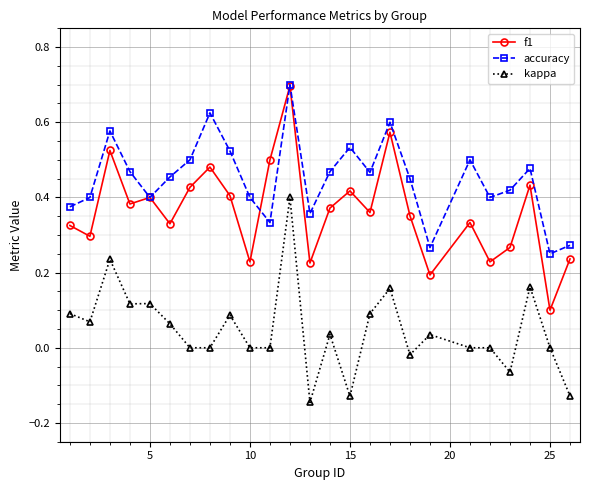

Count the number of categories in the chart.

25